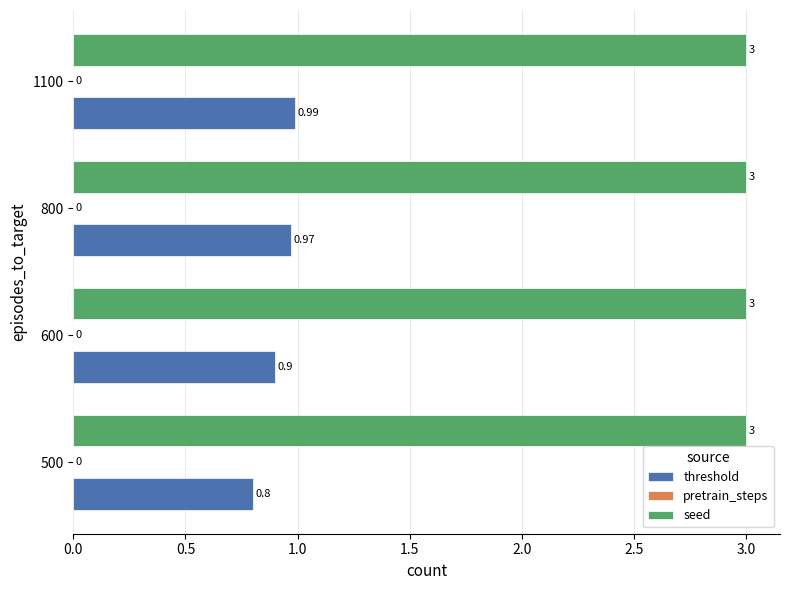

Rank the series by their maximum value, from lowest to highest.

threshold, seed